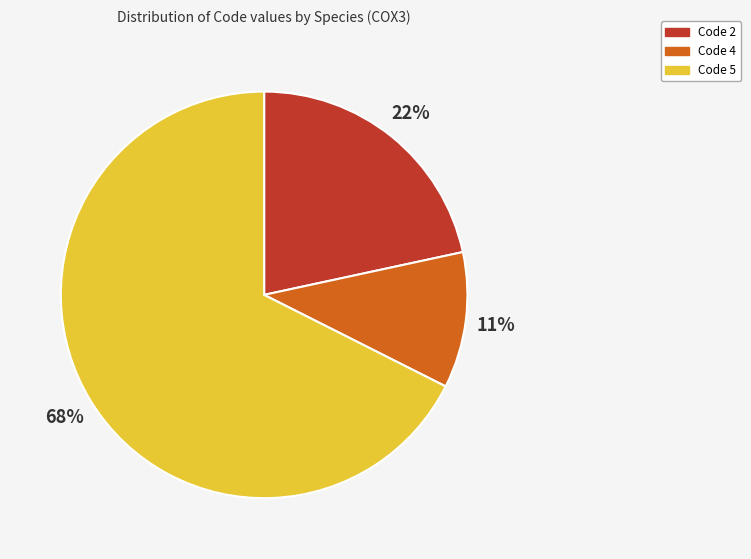

To the nearest percent, what is the average slice percentage?

33%